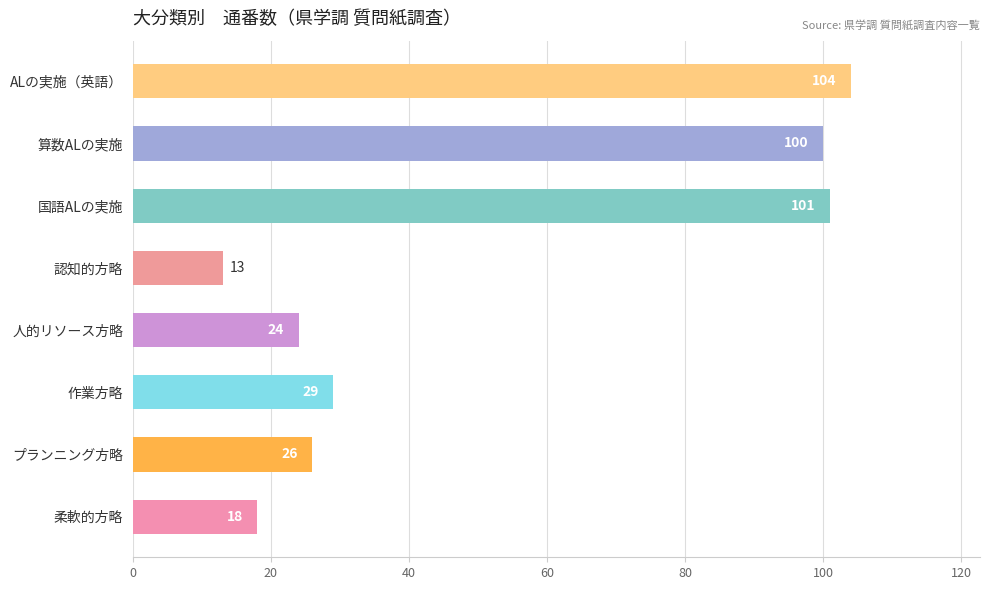

Reading bottom to top, transcribe all the data shown in this chart.

18	26	29	24	13	101	100	104